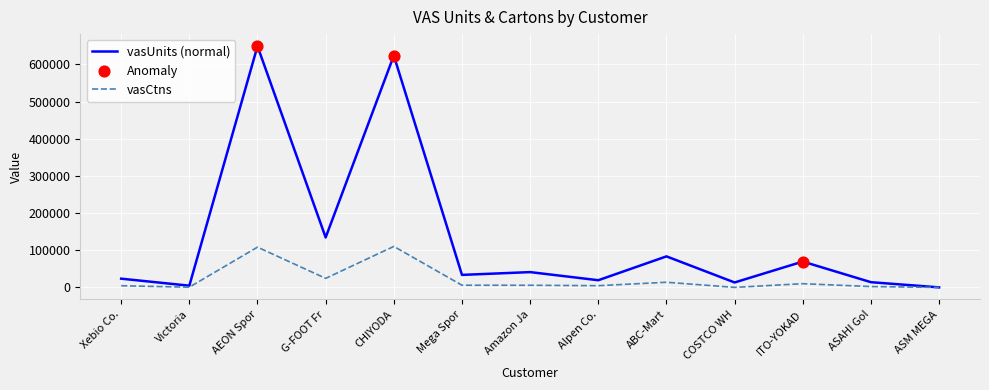

Which series has the widest spread of values?

vasUnits (normal)